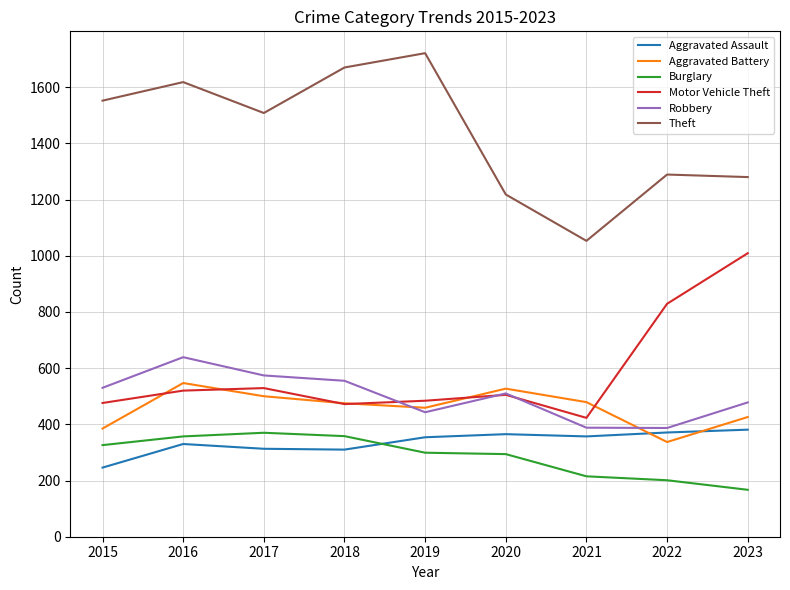

True or false: Aggravated Battery has a value of 459 at 2019.

True